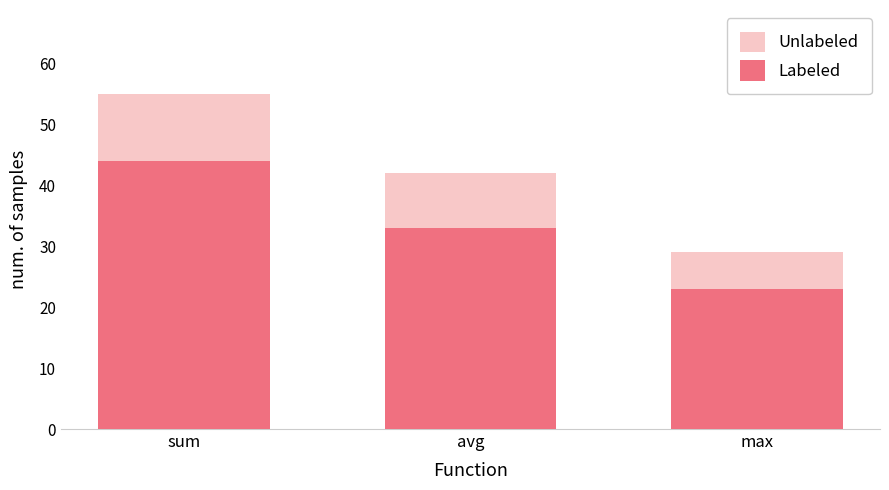

List the labels in order of Unlabeled value, smallest first.

max, avg, sum